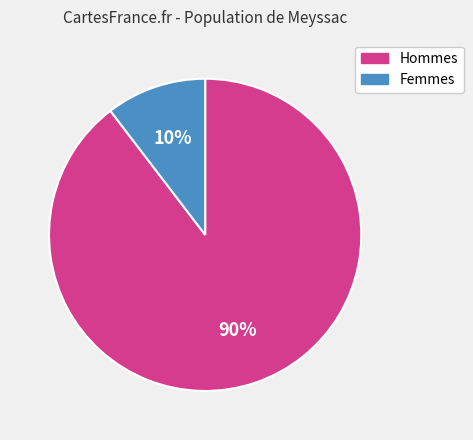

Is there a majority slice in this chart?

Yes